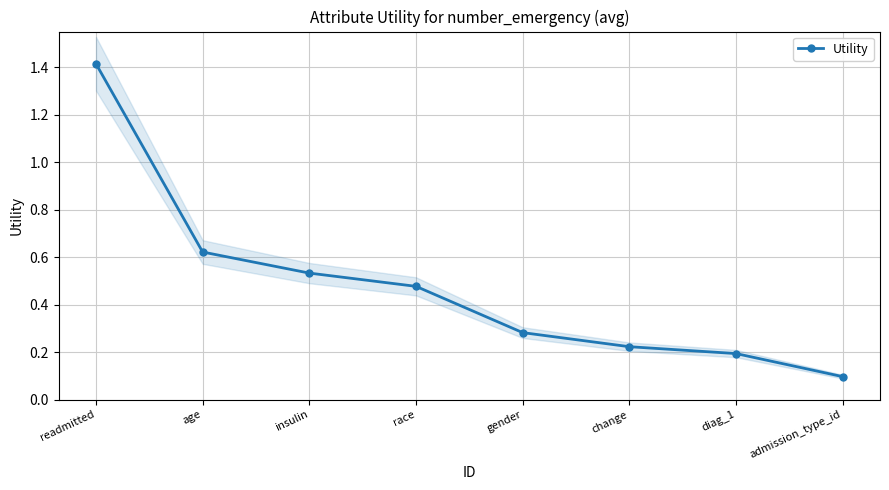

Reading right to left, what are all the values shown in this chart?

admission_type_id=0.1	diag_1=0.2	change=0.2	gender=0.3	race=0.5	insulin=0.5	age=0.6	readmitted=1.4